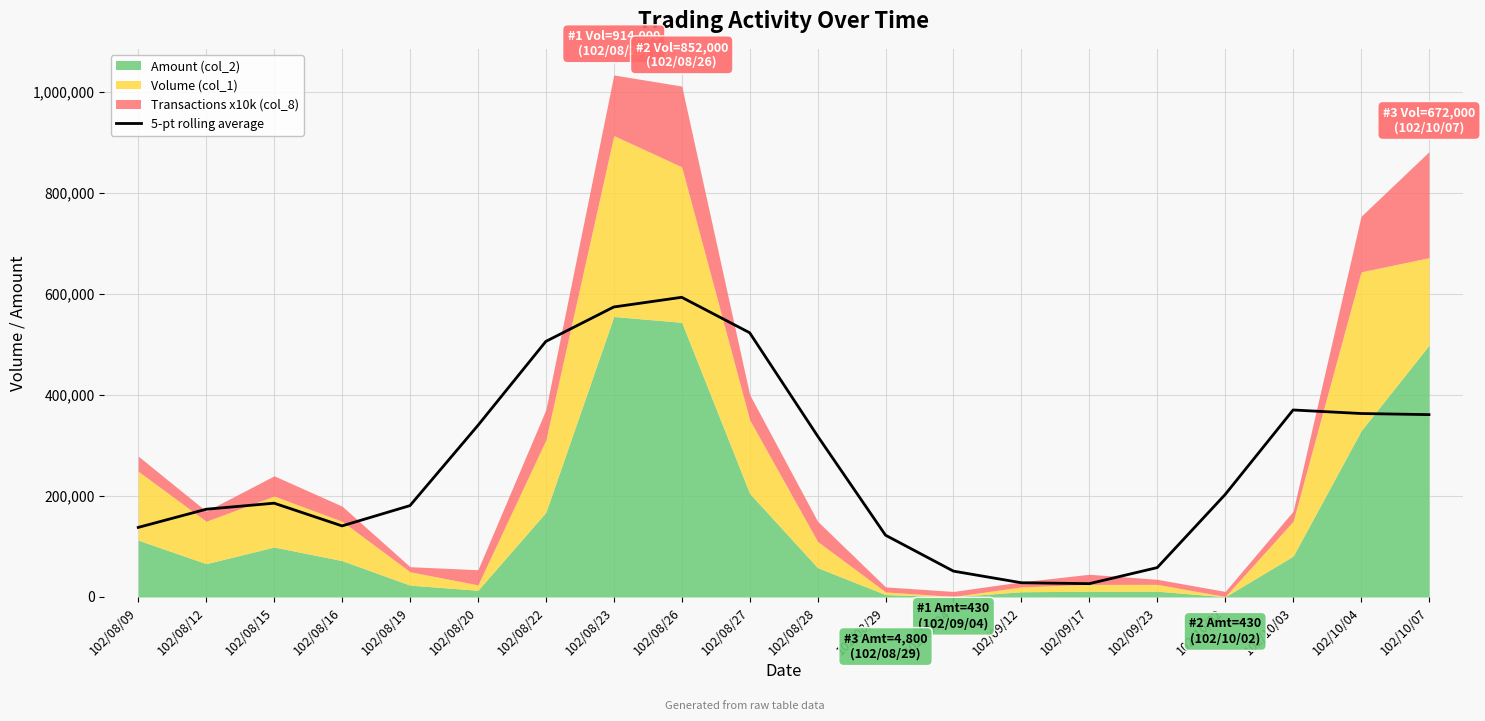

Approximately how many times larger is the value at 102/09/17 compared to 102/10/03?

0.1